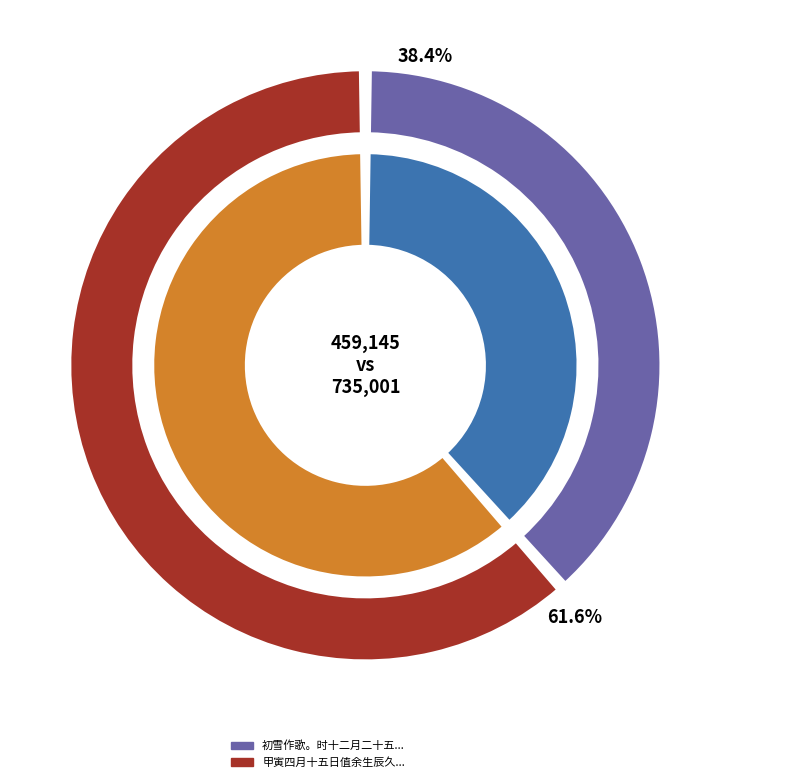

How much of the chart is everything except 初雪作歌。时十二月二十五日，值成《少年行》?

61.6%